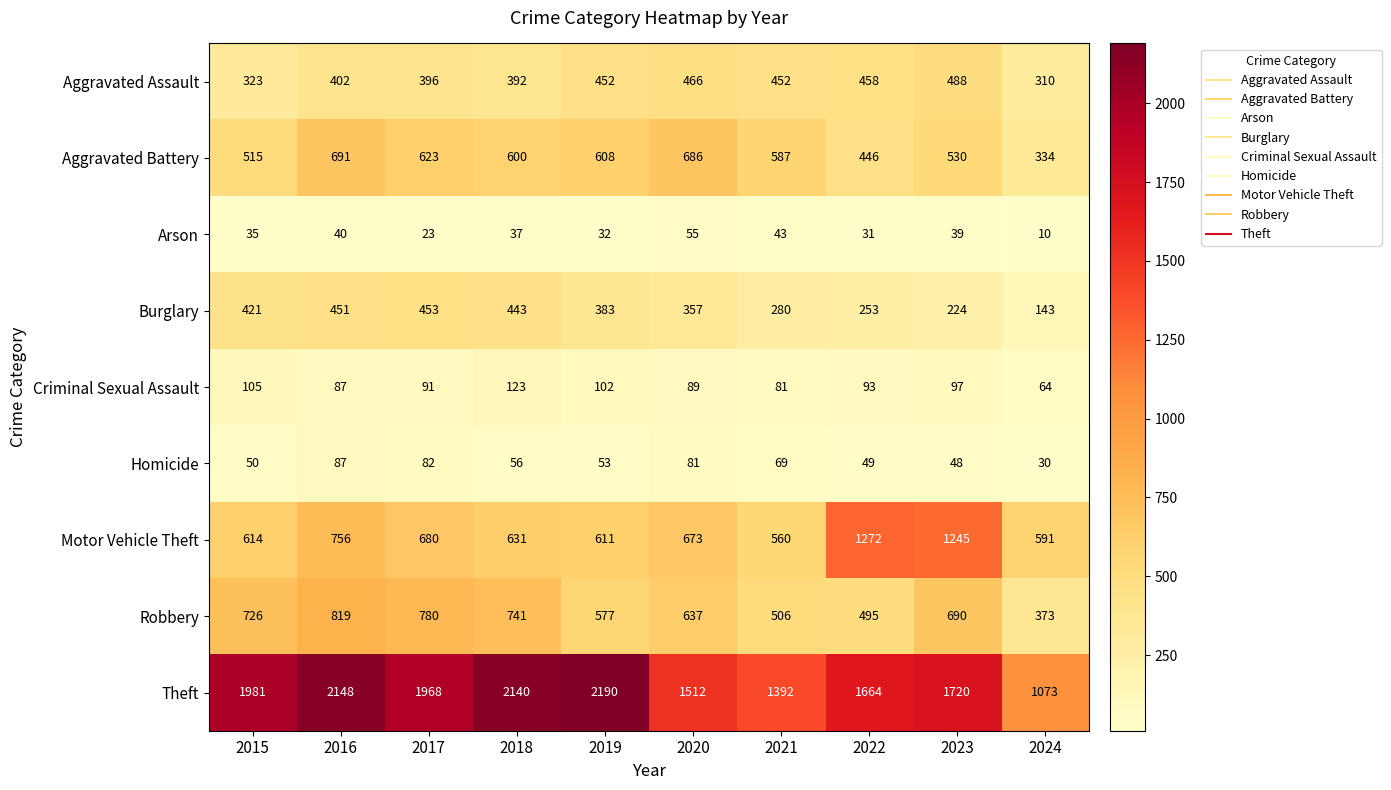

What is the difference between the maximum and minimum values in the Burglary series?

310